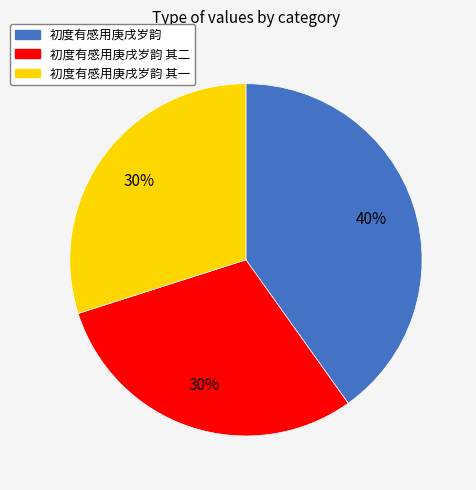

To the nearest percent, what portion does 初度有感用庚戌岁韵 其二 represent?

30%